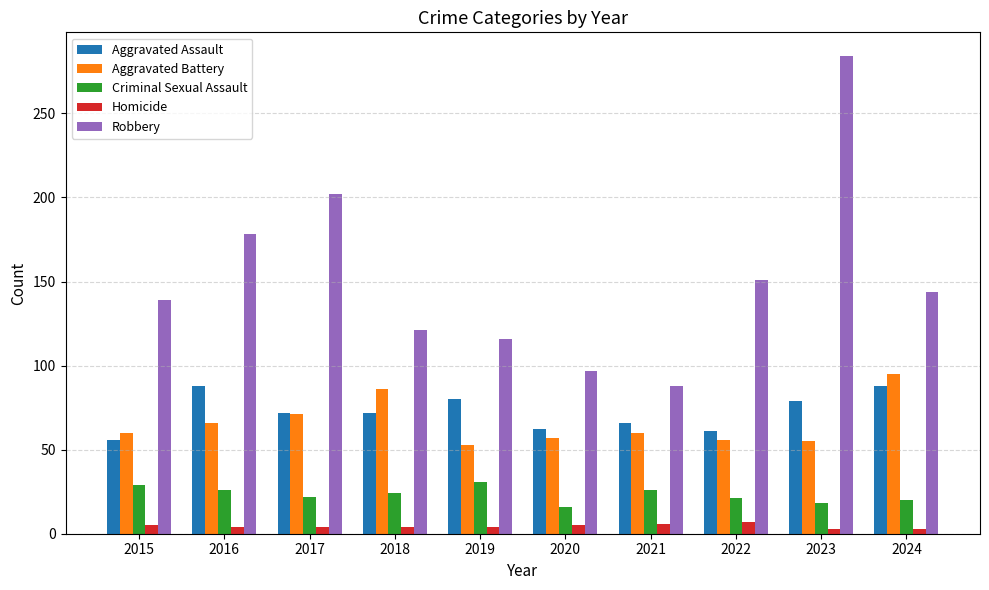

The value of Robbery at 2021 is 132. True or false?

False